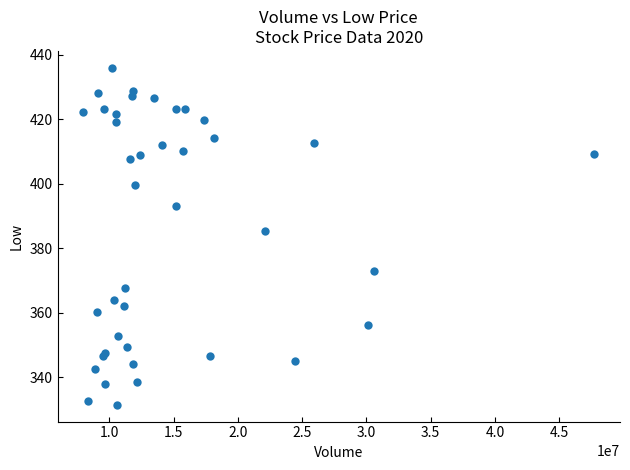

What Y value in the scatter plot is closest to 383?

385.5